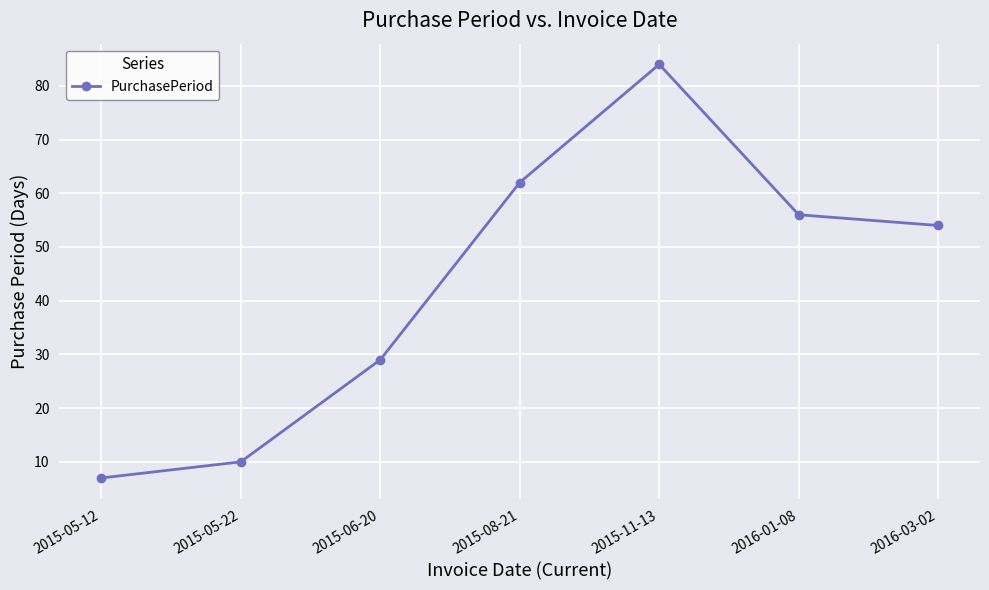

List the labels in order of value, smallest first.

2015-05-12, 2015-05-22, 2015-06-20, 2016-03-02, 2016-01-08, 2015-08-21, 2015-11-13